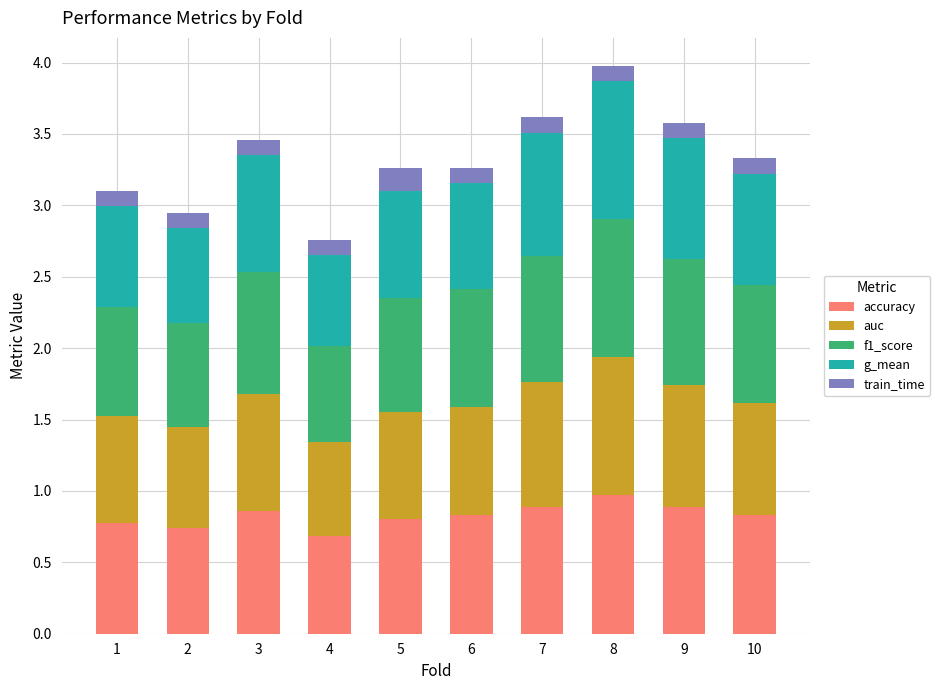

What is the total value across all series at 6?

3.3